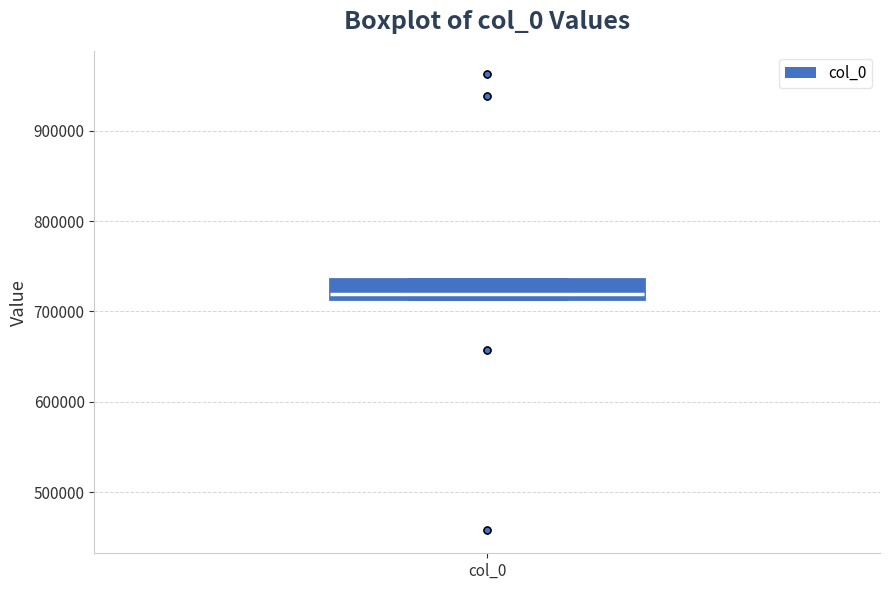

Where is the lower edge of the box for col_0 on the y-axis? The values are not printed on the chart, so give them approximately, as read against the axis.

710000